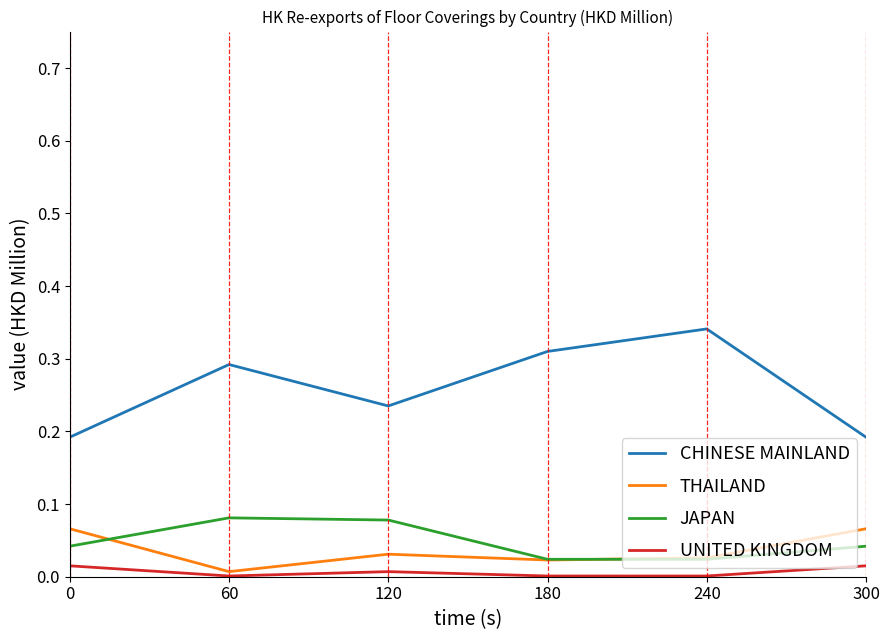

Which series has the widest spread of values?

CHINESE MAINLAND